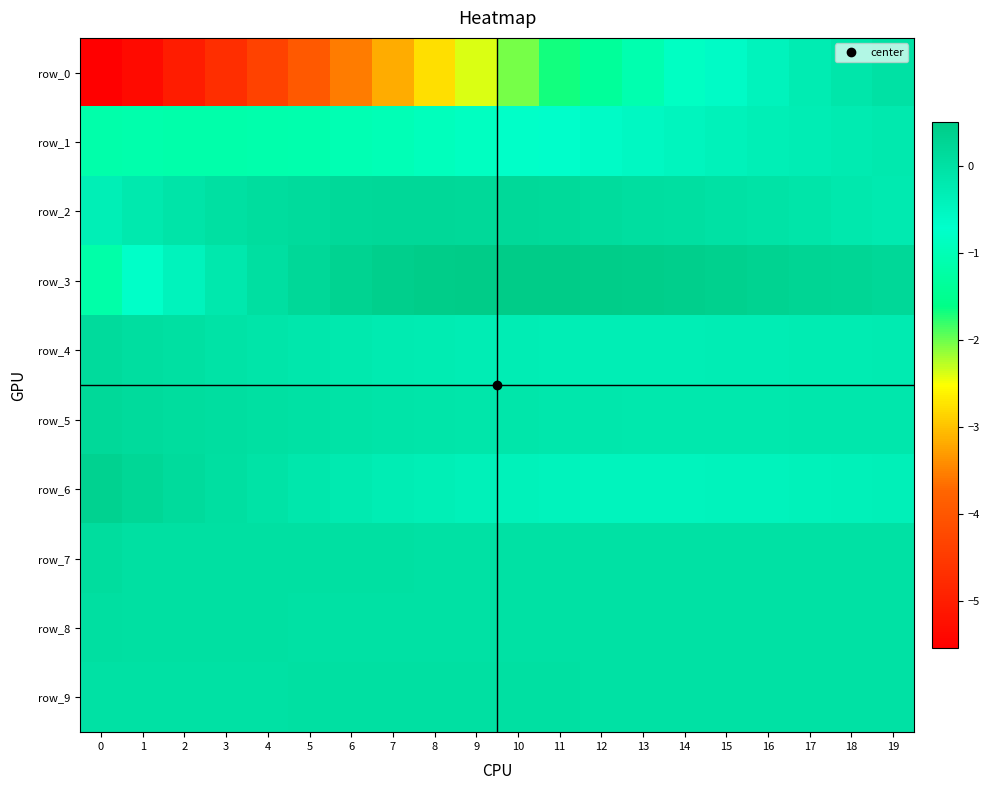

Where is row_4 nearest to the value 0?

2